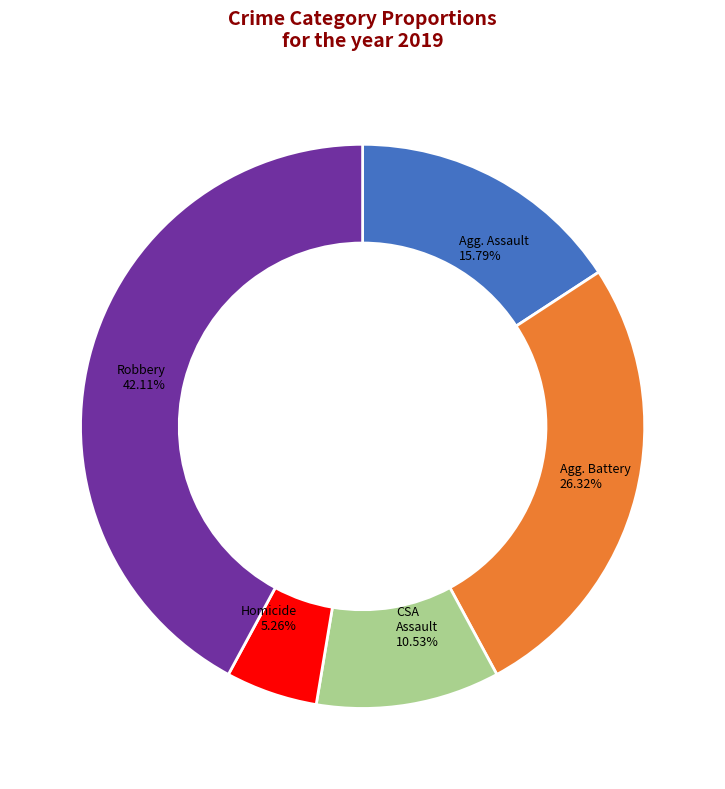

Does any single category account for the majority?

No